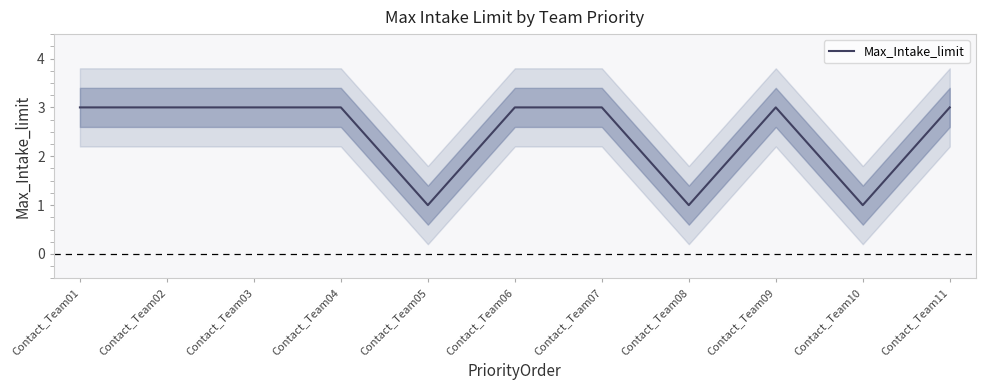

True or false: the data shows 3 at Contact_Team07.

True